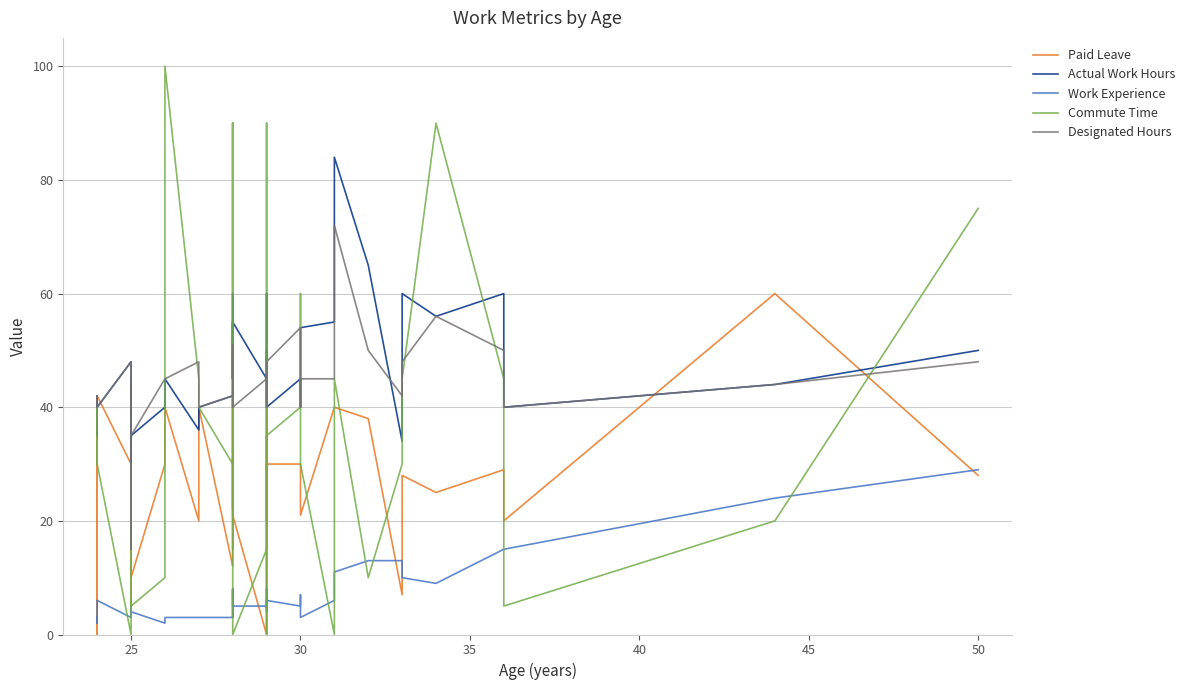

Which series has the largest total across all categories?

Actual Work Hours